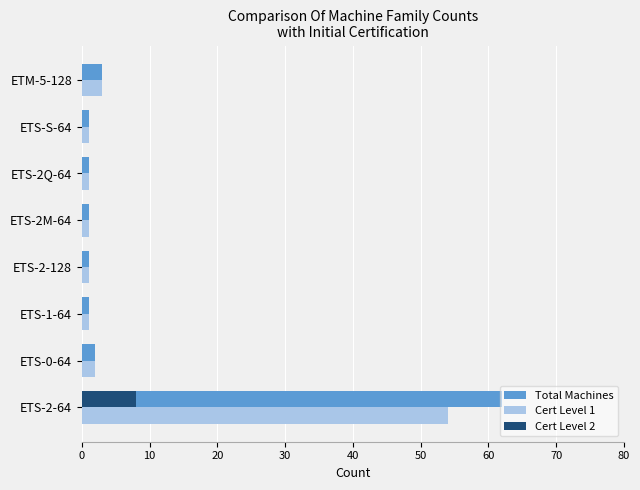

What is the maximum value shown in the chart?

62